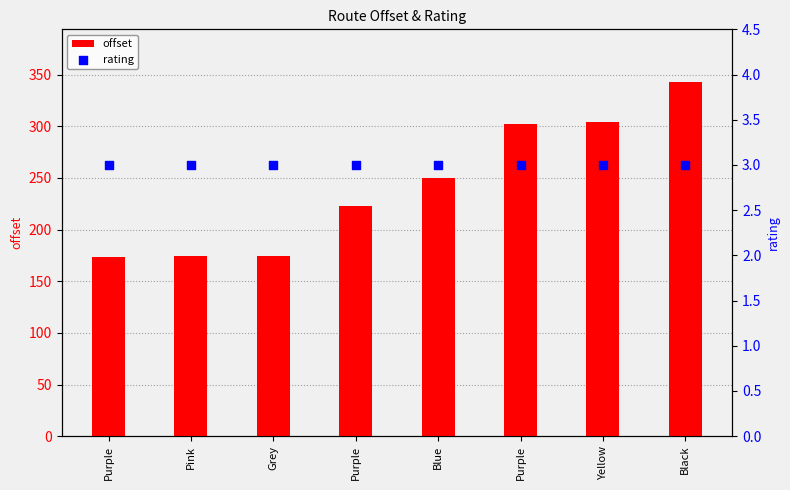

What are all the series names shown in the legend?

offset, rating